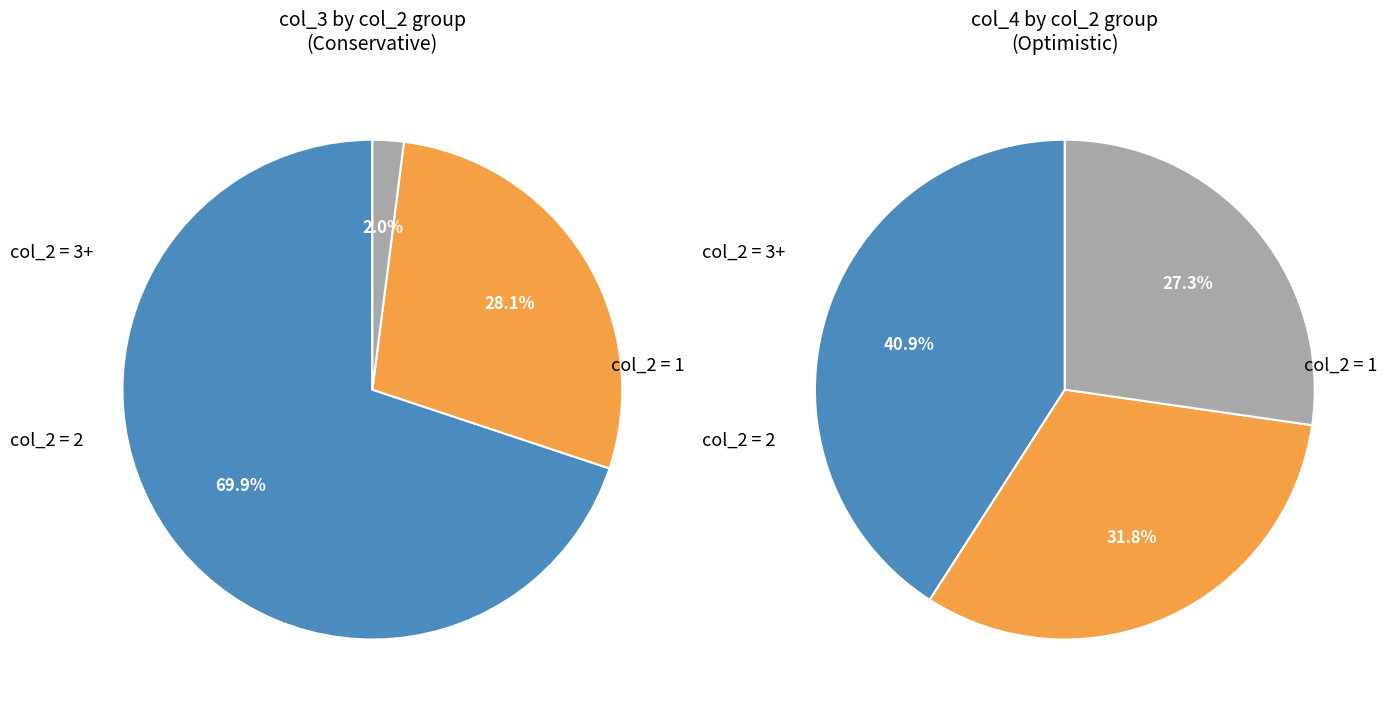

True or false: orders accounts for 11% of the total.

False